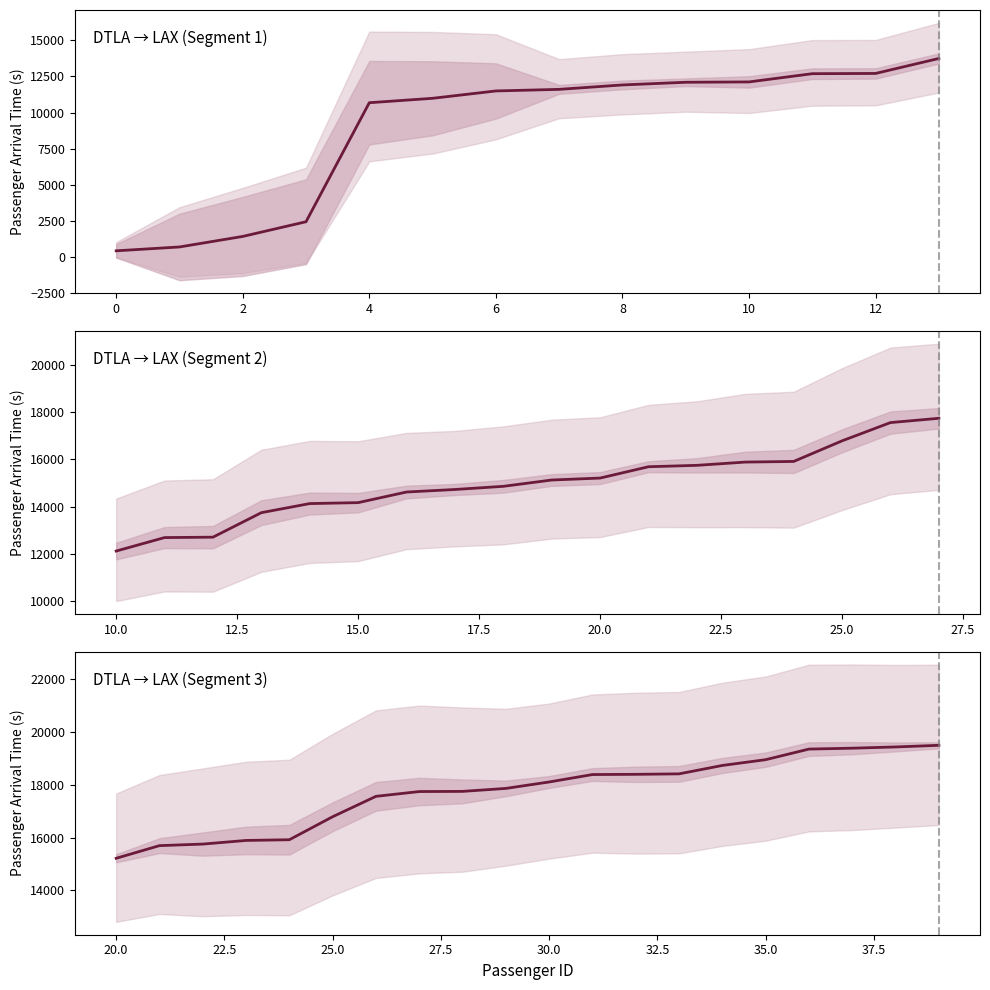

Count the number of categories in the chart.

20